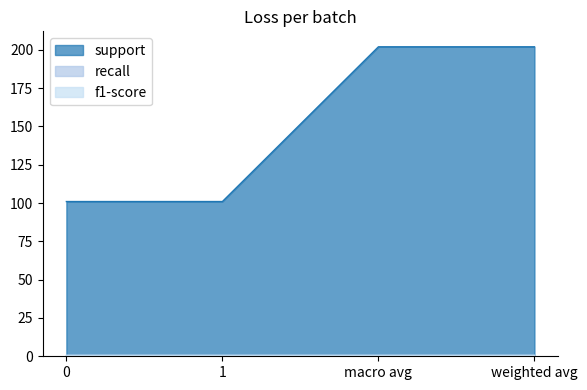

Which series changed the most between 1 and weighted avg?

support